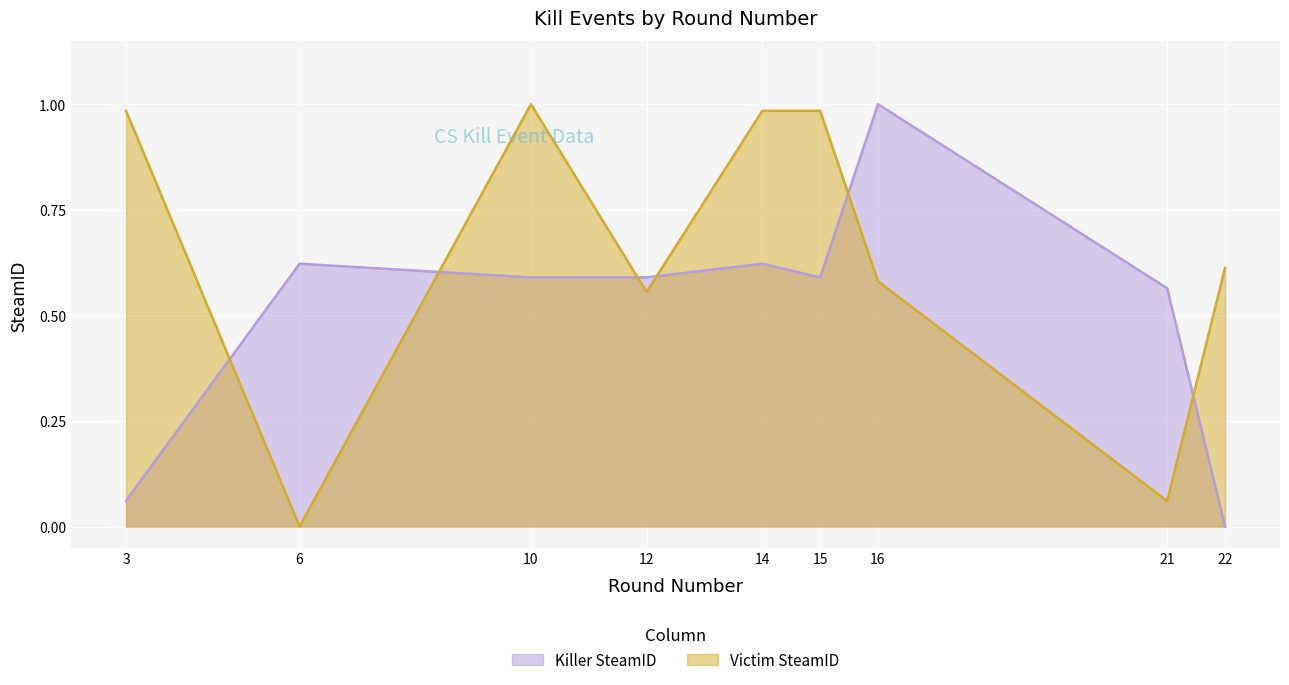

In Killer SteamID, how many points are lower than both neighbors (excluding endpoints)?

2